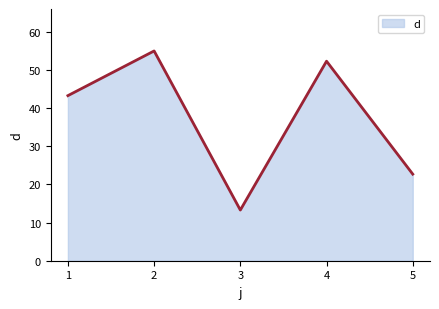

What is the approximate value at 1?

43.3